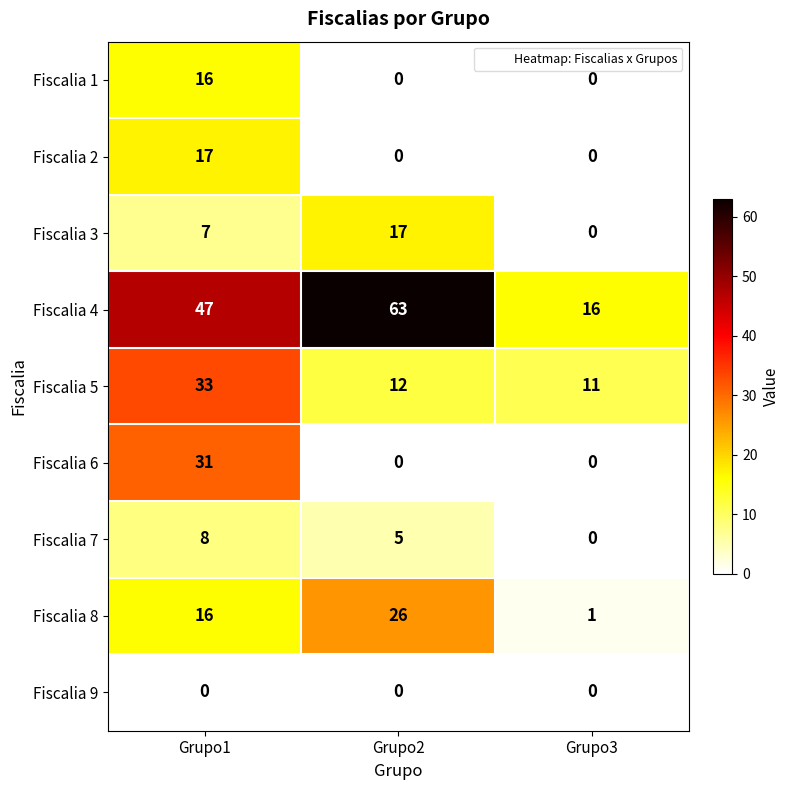

Count the Fiscalia 2 values in the range 0 to 17.

3